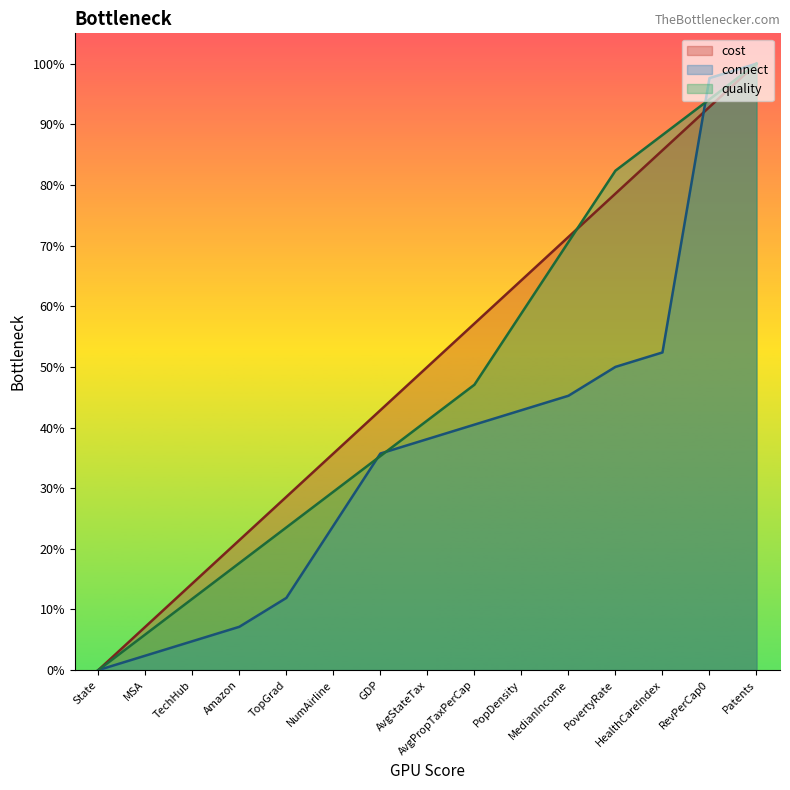

True or false: quality has more than 0 points higher than both neighbors.

False